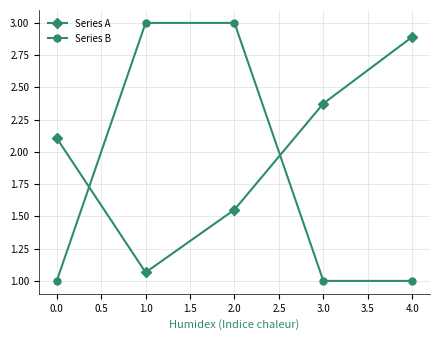

Which series has the widest spread of values?

Series B